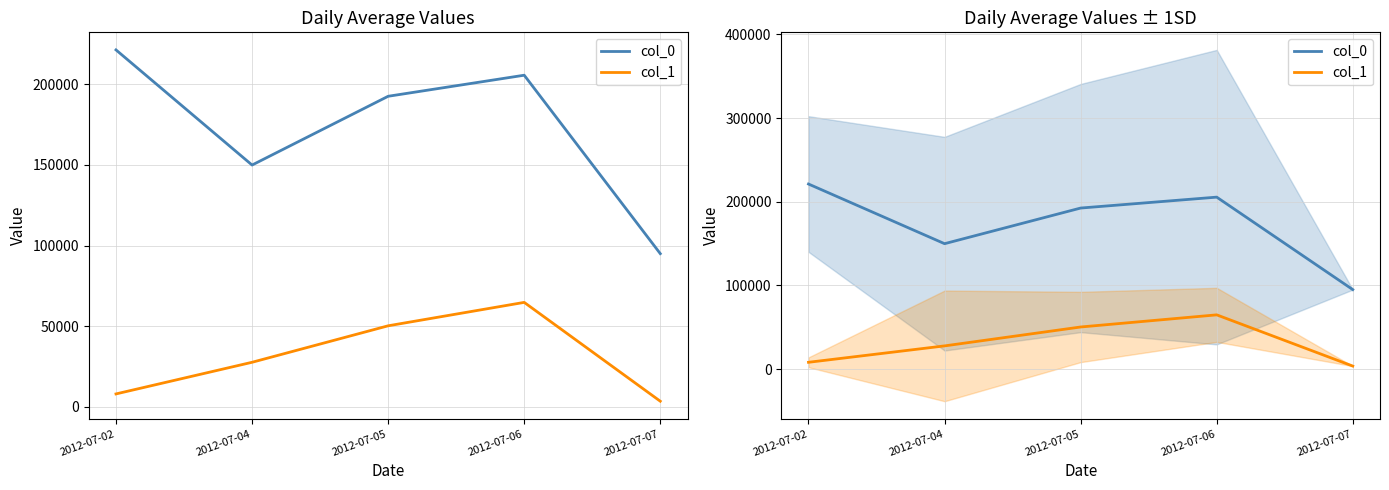

What is the approximate value of col_1 at 2012-07-04?

27666.0